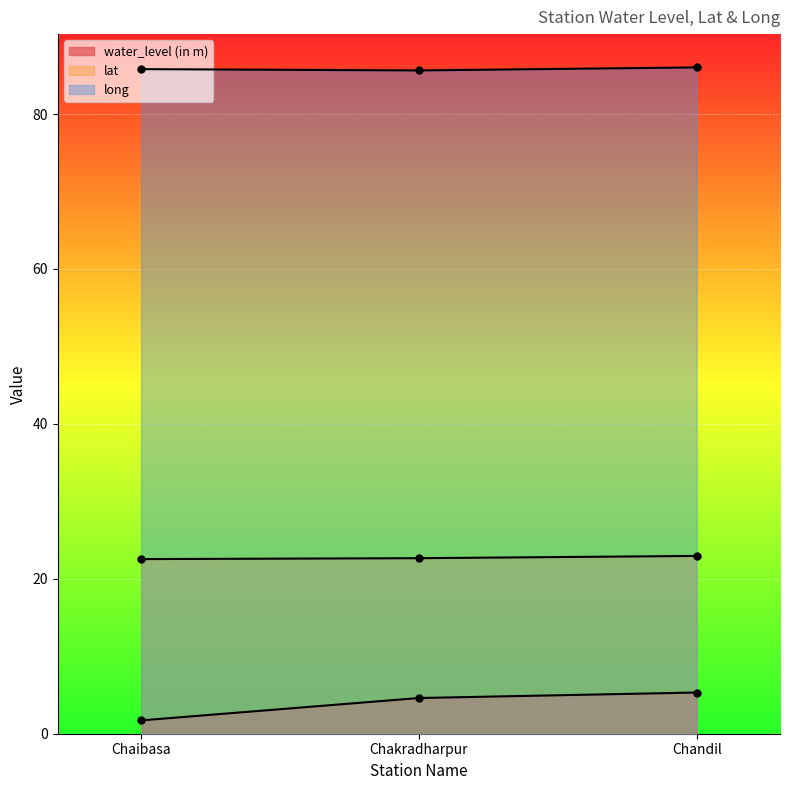

Rank the categories by long value from lowest to highest.

Chakradharpur, Chaibasa, Chandil